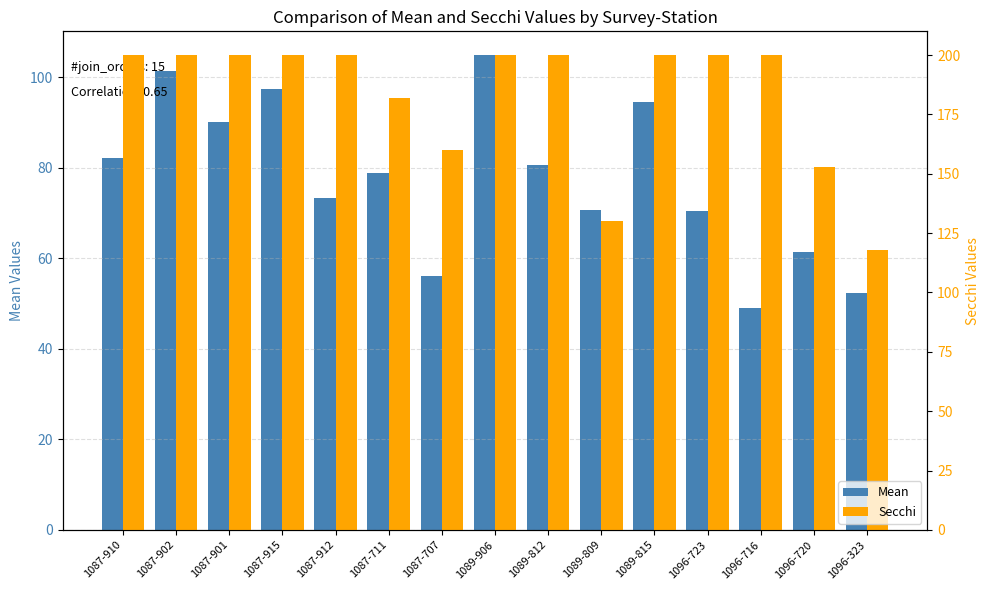

What is the spread (max minus min) of values at 1096-323?

65.6